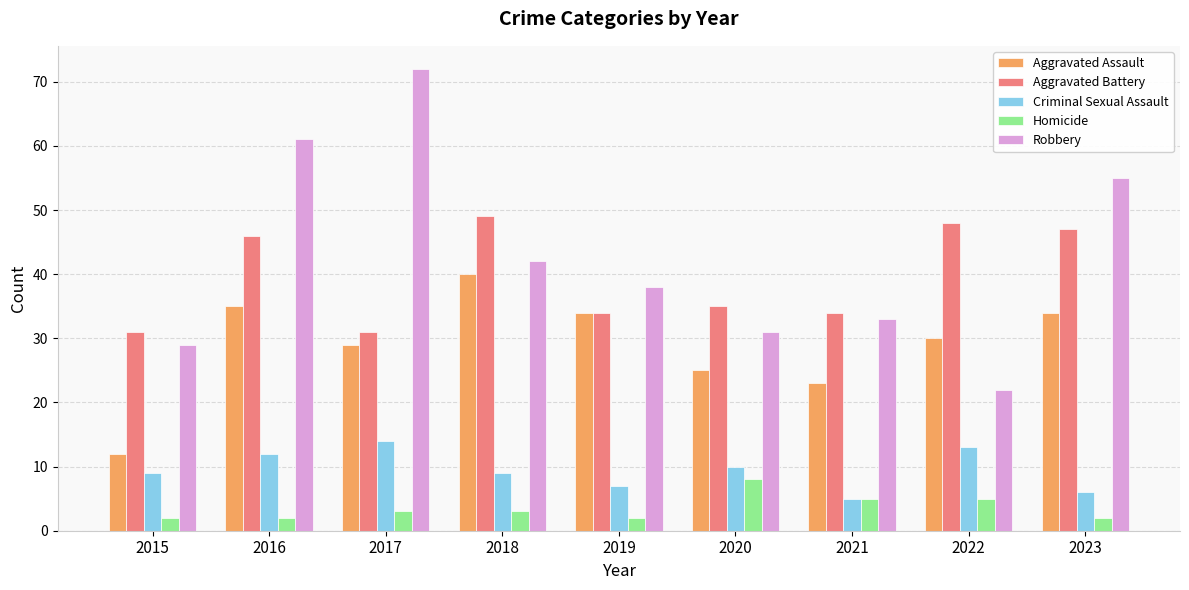

Reading right to left, transcribe all the data shown in this chart.

Aggravated Assault: 34	30	23	25	34	40	29	35	12
Aggravated Battery: 47	48	34	35	34	49	31	46	31
Criminal Sexual Assault: 6	13	5	10	7	9	14	12	9
Homicide: 2	5	5	8	2	3	3	2	2
Robbery: 55	22	33	31	38	42	72	61	29